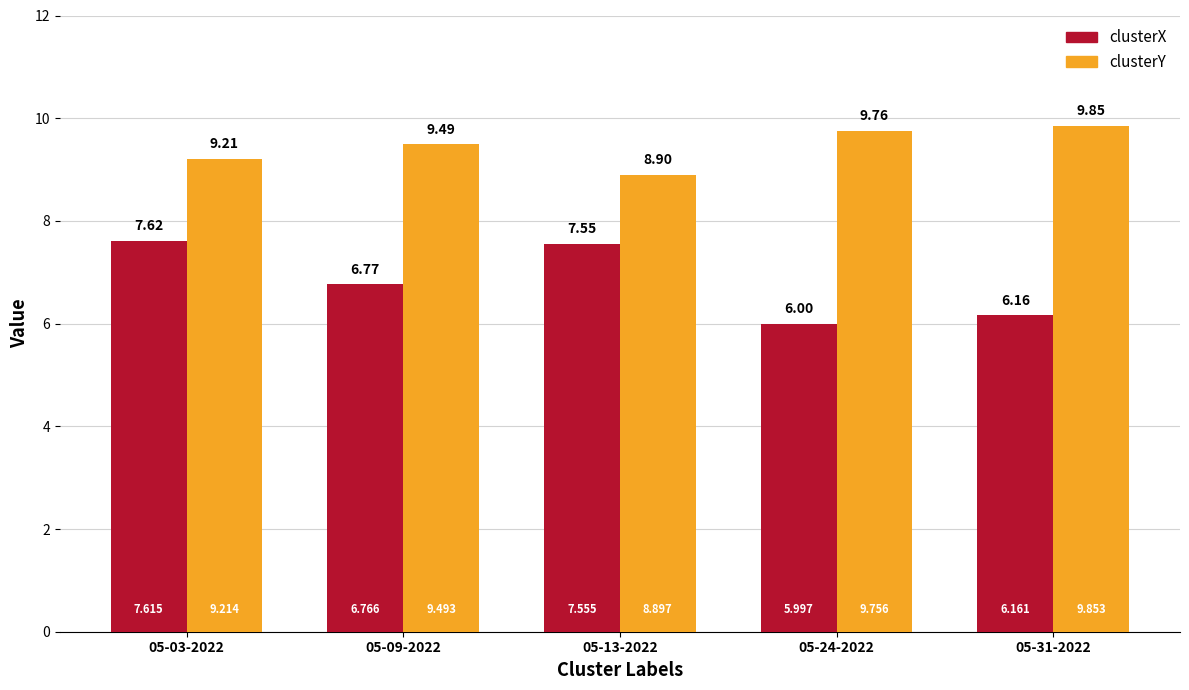

At which label is clusterX closest to 6?

05-24-2022